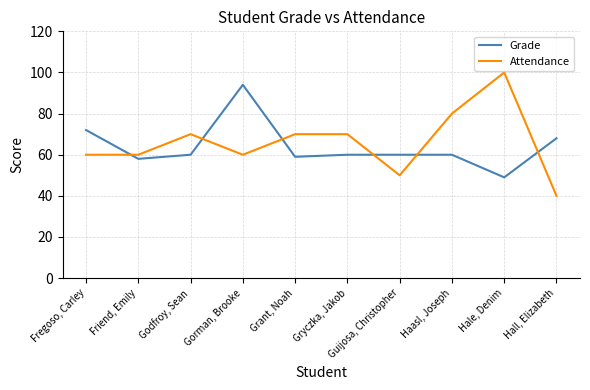

Does the chart have visible grid lines?

Yes